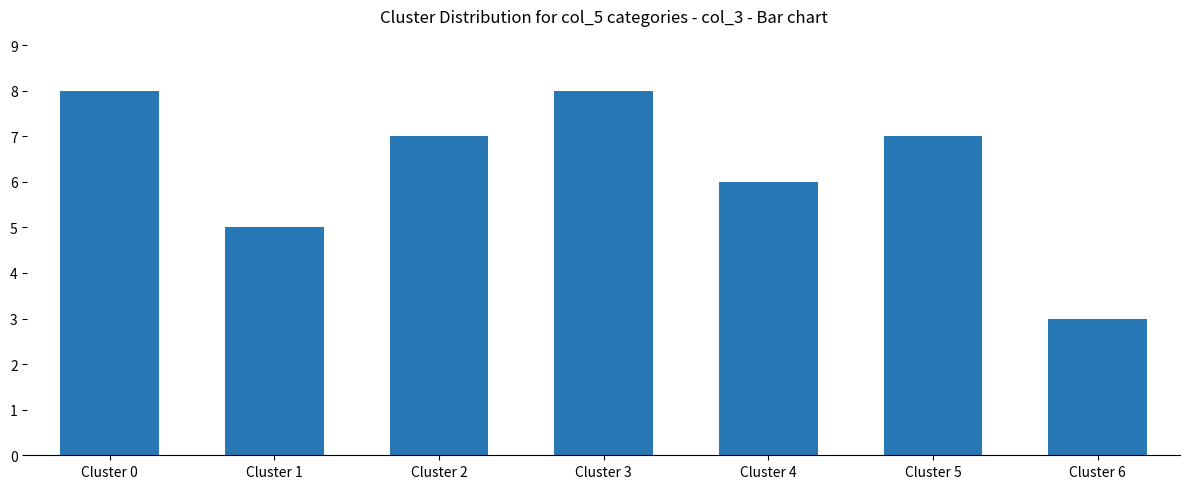

What is the maximum value shown in the chart?

8